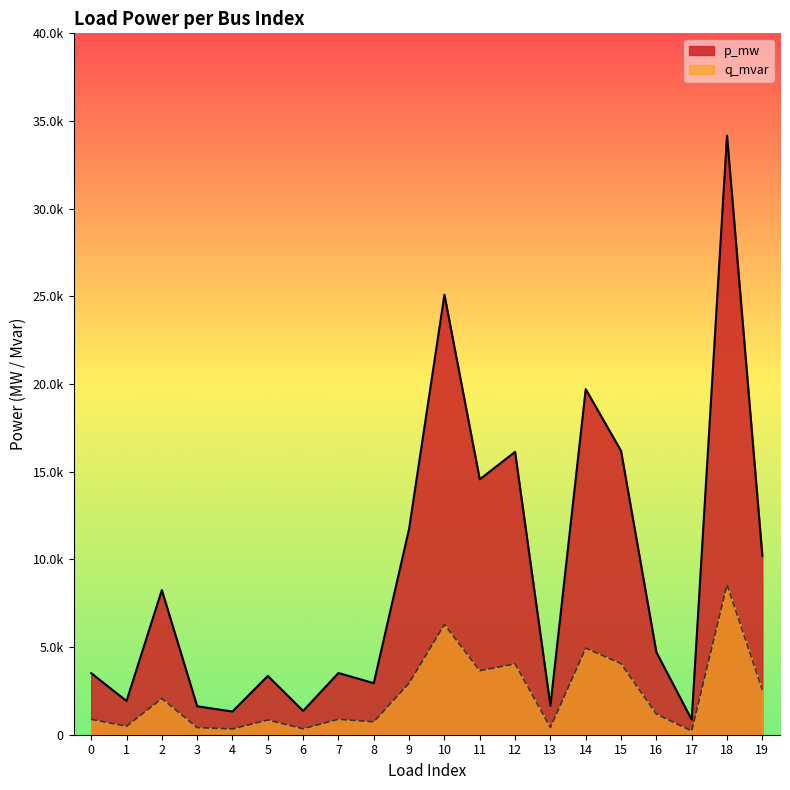

Between 13 and 19, which is larger?

19